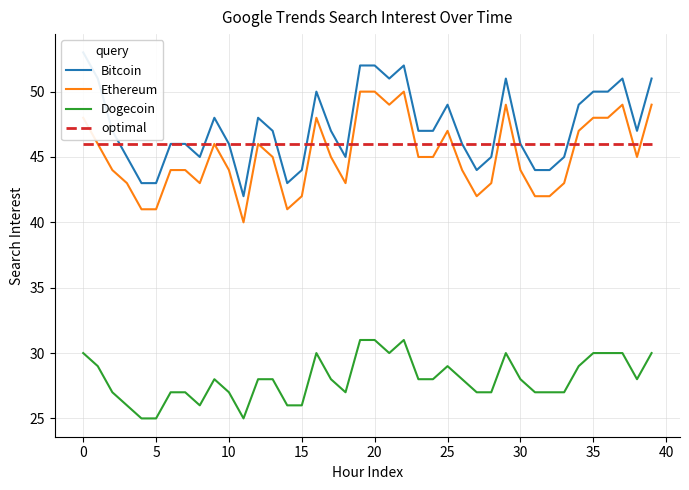

True or false: Bitcoin and Dogecoin cross at least once.

False